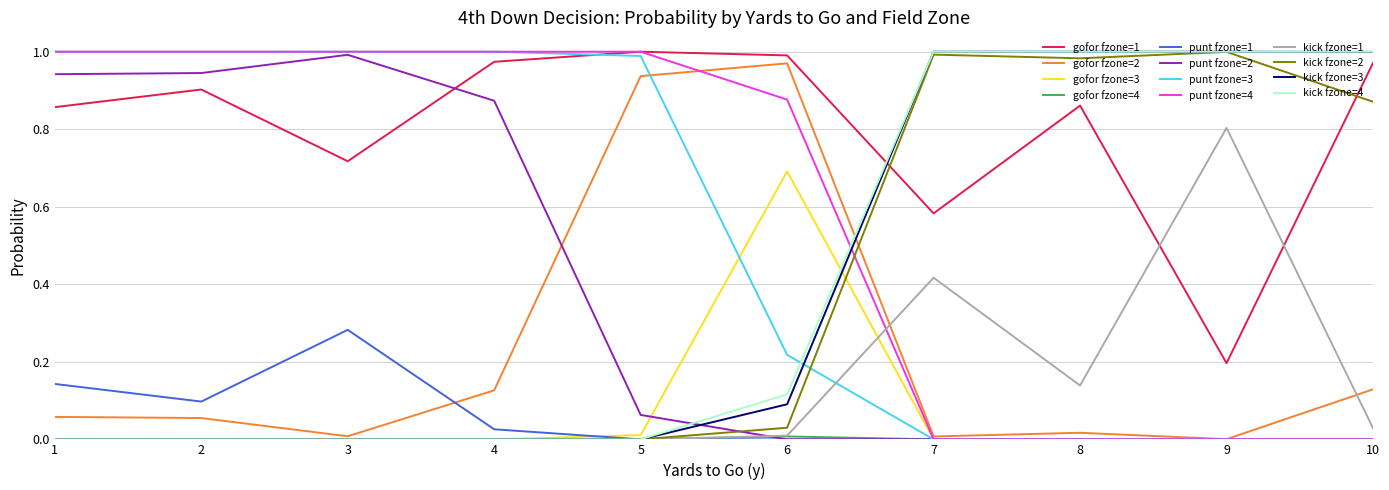

Where do kick fzone=1 and punt fzone=4 first cross each other?

6 and 7